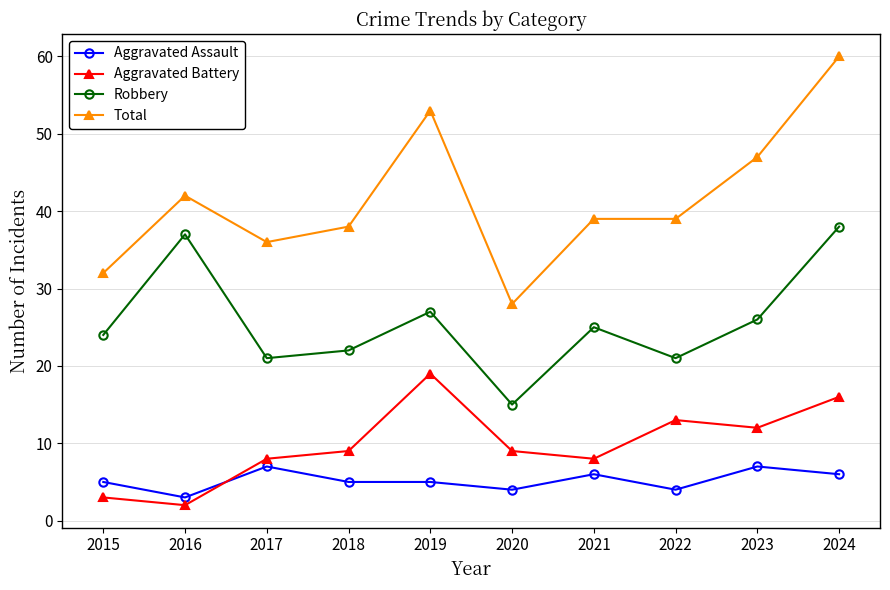

What are all the series names shown in the legend?

Aggravated Assault, Aggravated Battery, Robbery, Total